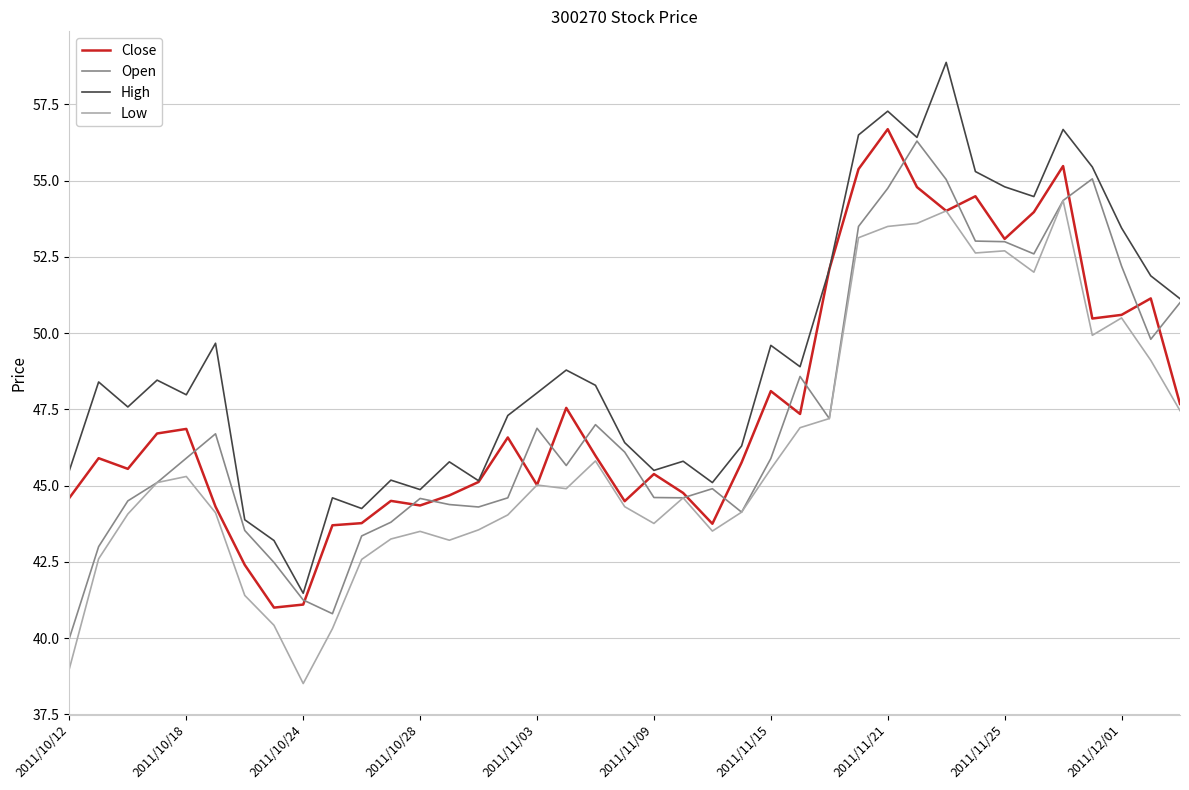

Does the chart display data point markers on the line(s)?

No